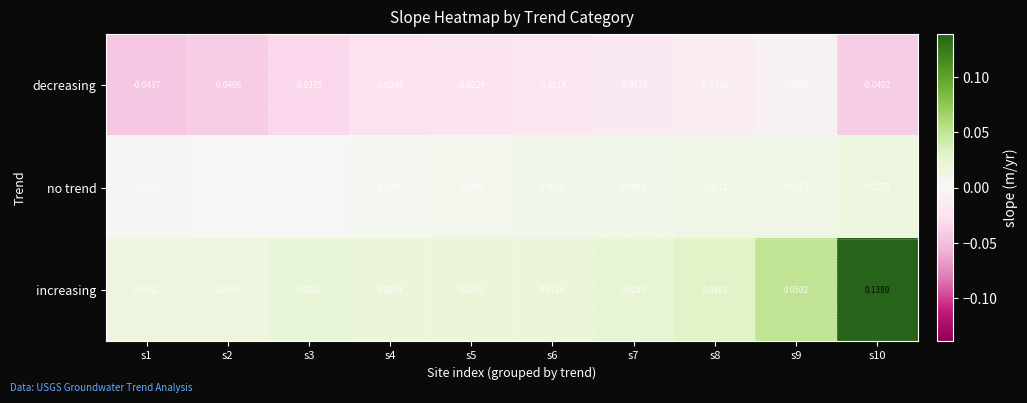

At how many categories does at least one series exceed 0?

10